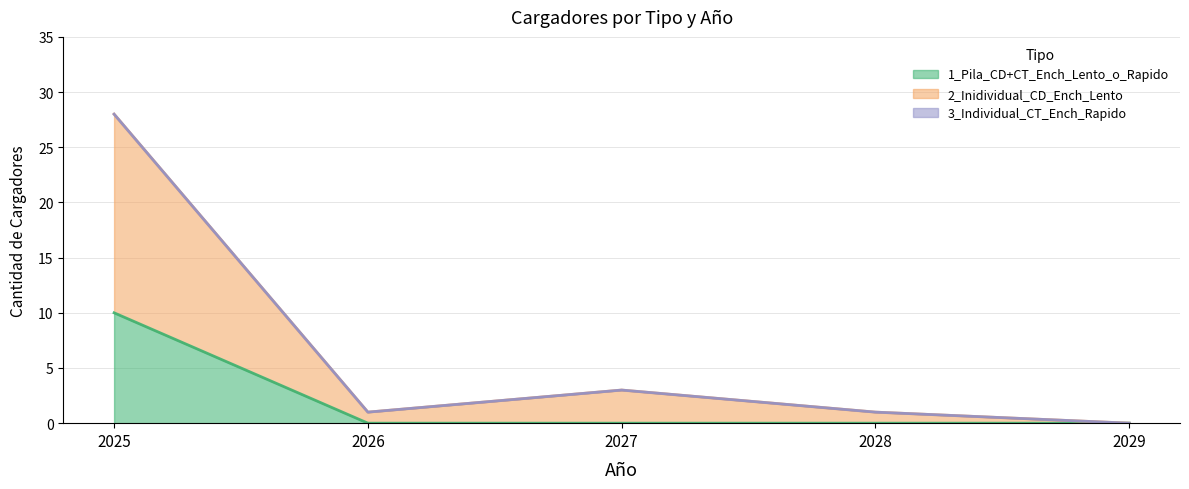

Is it true that 2_Inidividual_CD_Ench_Lento equals 3 at 2027?

True